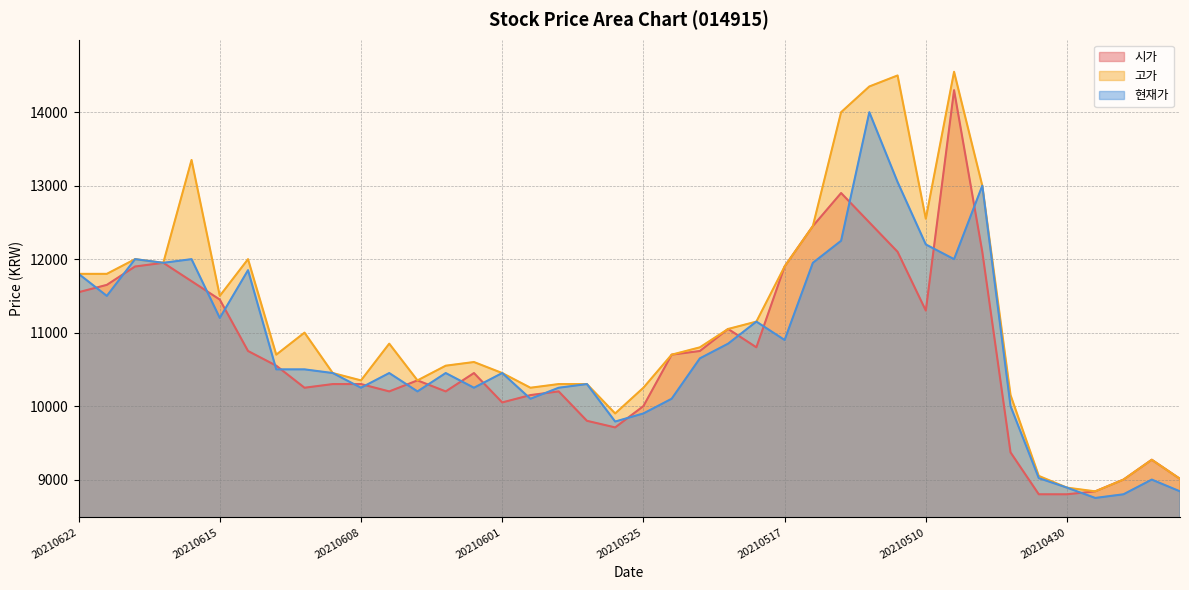

Which category has the lowest value in the 고가 series?

20210429